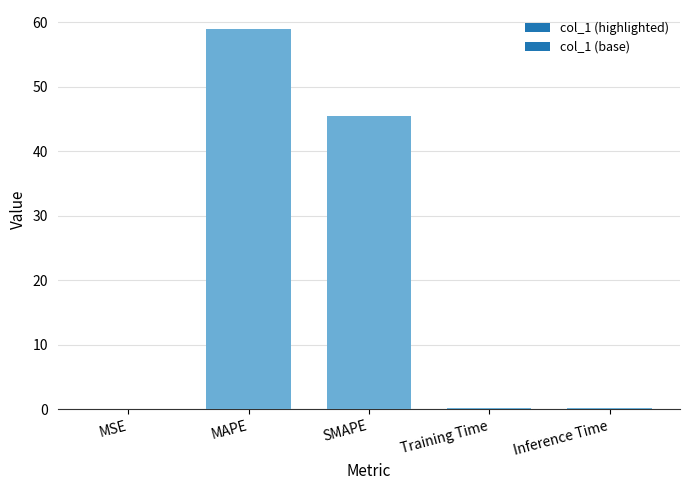

What is the change in value from MSE to Inference Time?

+0.2